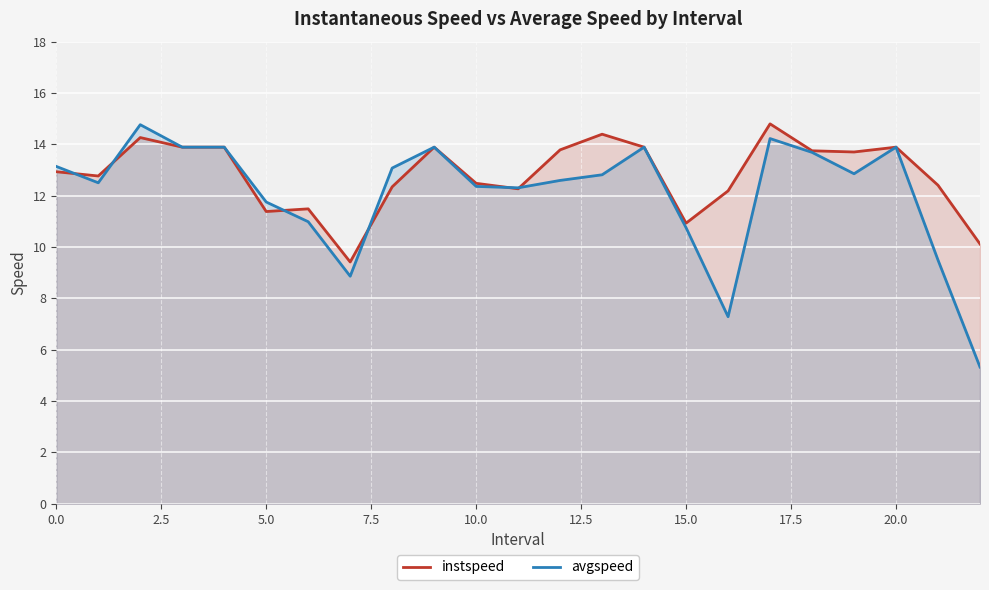

Which series has the largest total across all categories?

instspeed